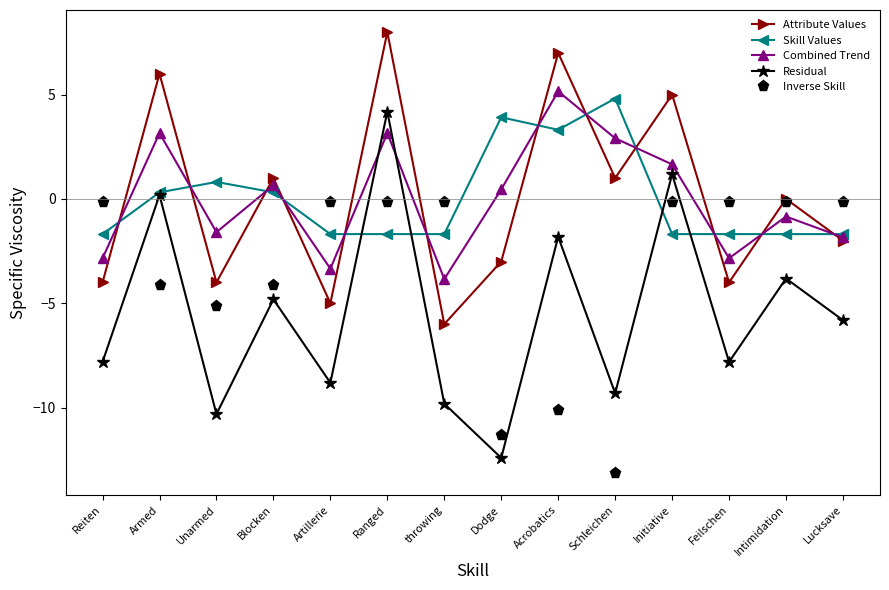

True or false: Residual has a value of 7.0 at Ranged.

False